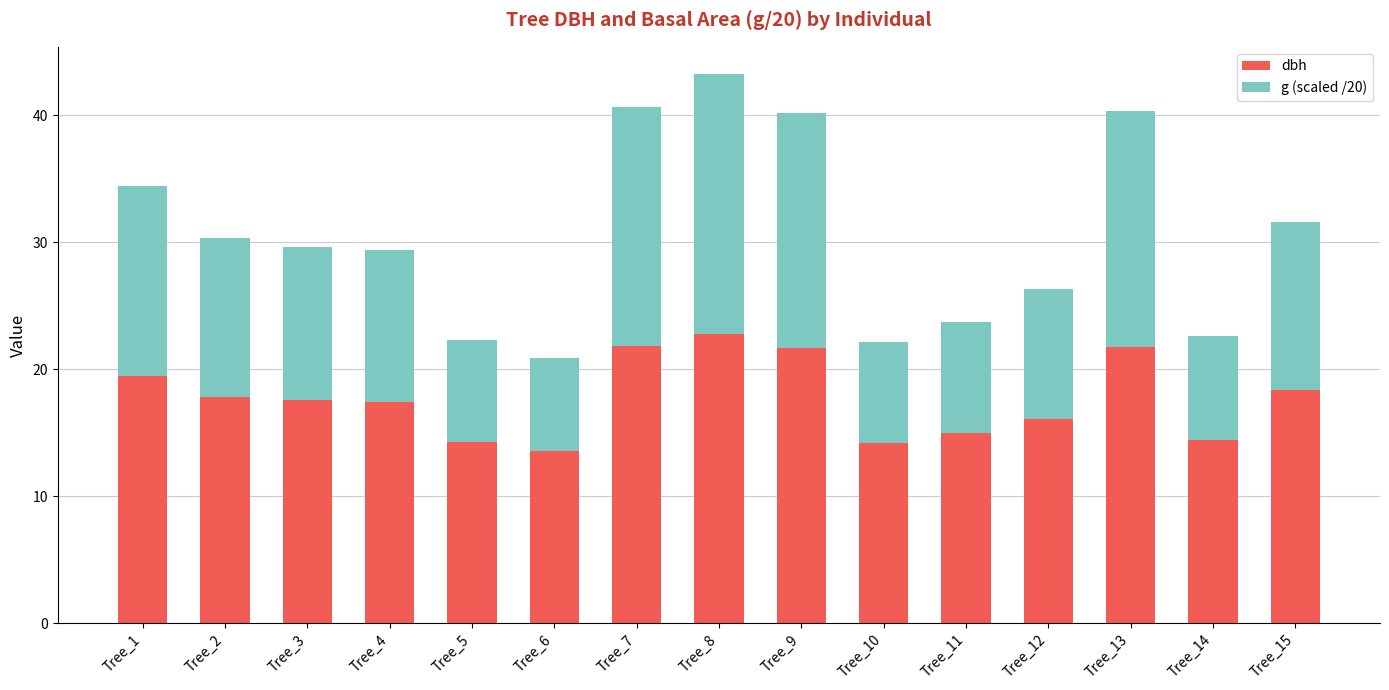

Count the number of categories in the chart.

15